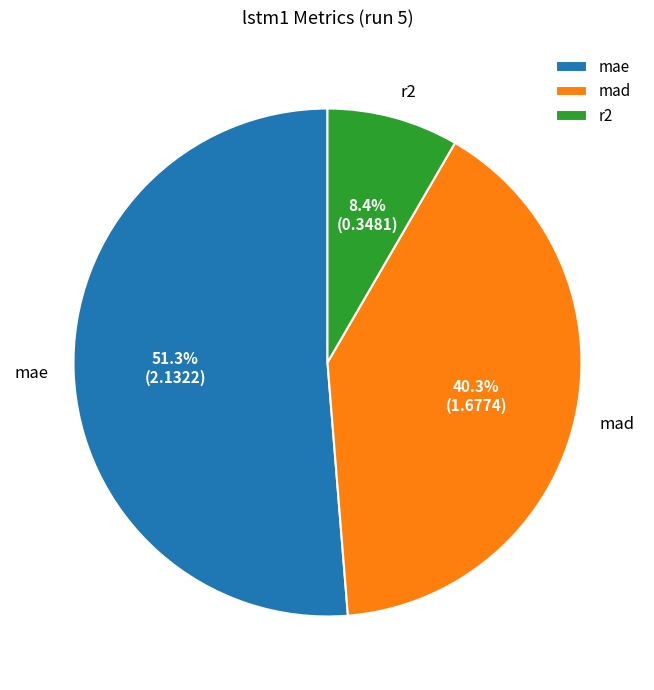

Which category accounts for the majority?

mae